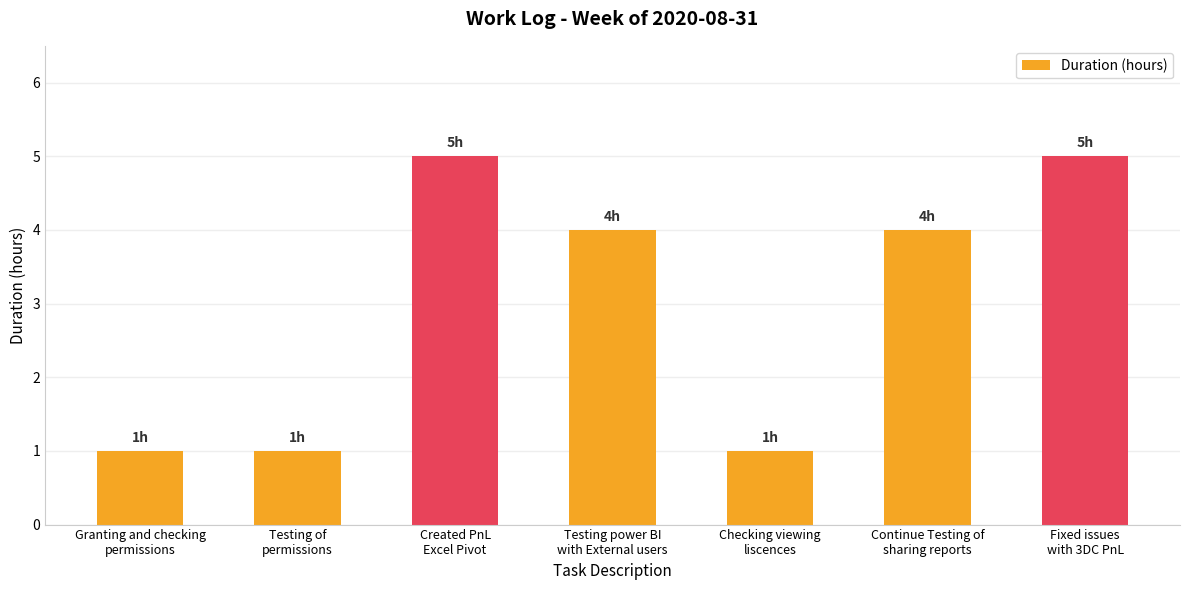

What is the sum of the values at Testing of
permissions and Fixed issues
with 3DC PnL?

6